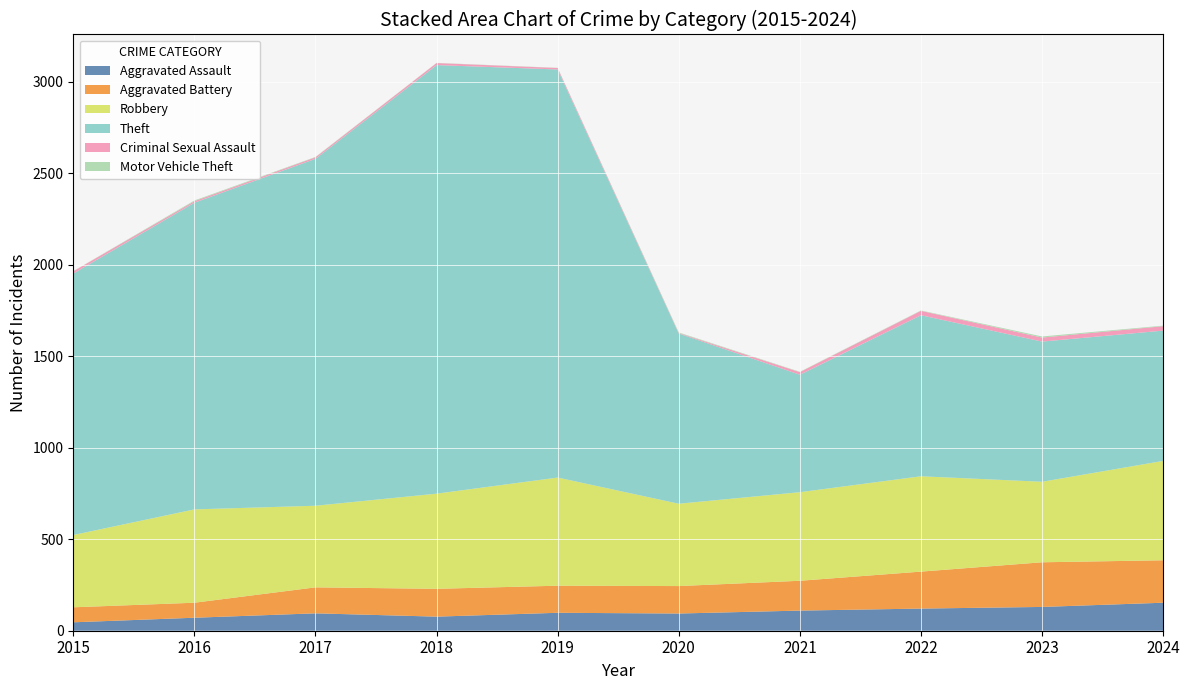

Reading left to right, transcribe all the data shown in this chart.

Aggravated Assault: 2015=46	2016=71	2017=95	2018=77	2019=98	2020=94	2021=110	2022=121	2023=130	2024=153
Aggravated Battery: 2015=82	2016=82	2017=142	2018=152	2019=148	2020=150	2021=163	2022=202	2023=244	2024=232
Robbery: 2015=395	2016=510	2017=446	2018=520	2019=591	2020=450	2021=484	2022=521	2023=440	2024=543
Theft: 2015=1429	2016=1676	2017=1896	2018=2342	2019=2230	2020=930	2021=642	2022=880	2023=766	2024=712
Criminal Sexual Assault: 2015=12	2016=8	2017=8	2018=11	2019=8	2020=3	2021=14	2022=24	2023=22	2024=24
Motor Vehicle Theft: 2015=1	2016=4	2017=2	2018=1	2019=1	2020=3	2021=2	2022=2	2023=6	2024=3